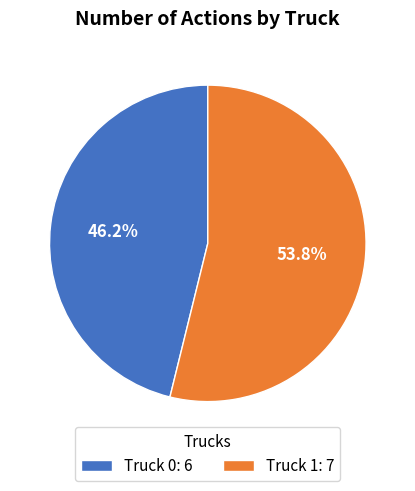

Approximately how many times larger is the value at Truck 0: 6 compared to Truck 1: 7?

0.9